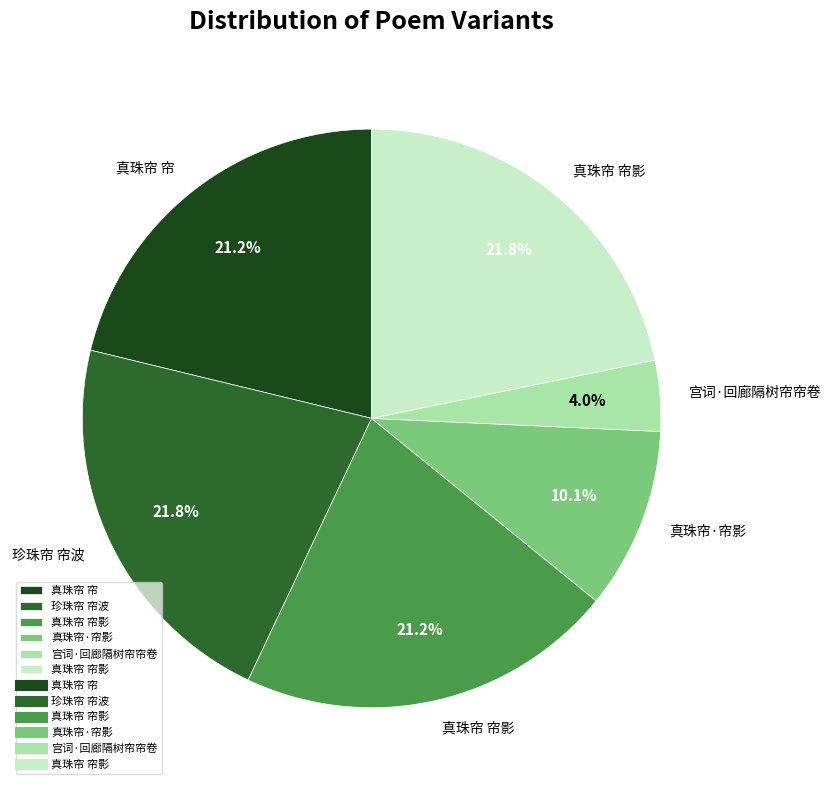

Is there a majority slice in this chart?

No